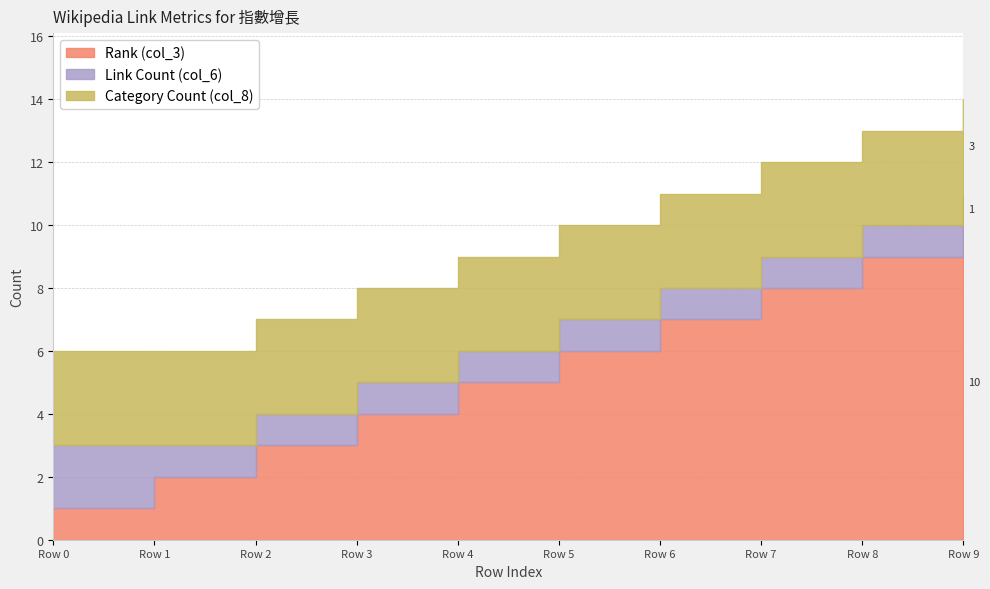

Is the value of Category Count (col_8) at Row 3 greater than the value of Link Count (col_6) at Row 3?

Yes